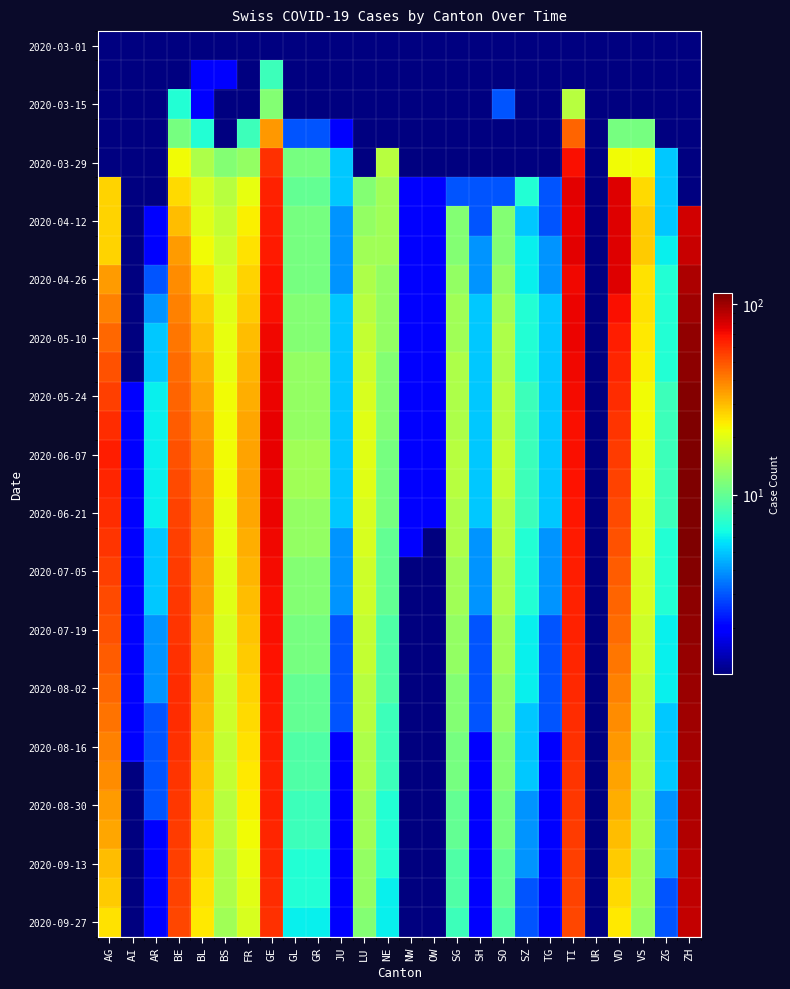

How many categories are shown in the chart?

26